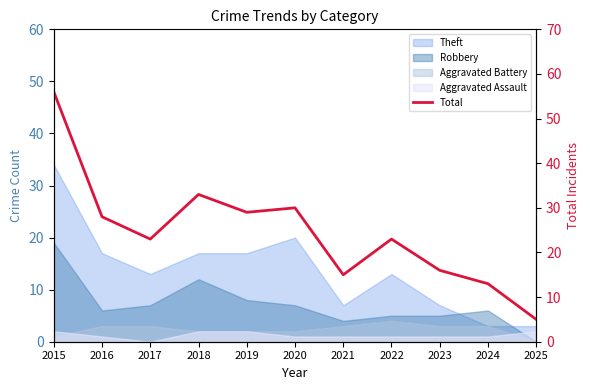

What is the ratio of the value at 2016 to the value at 2018?

0.8